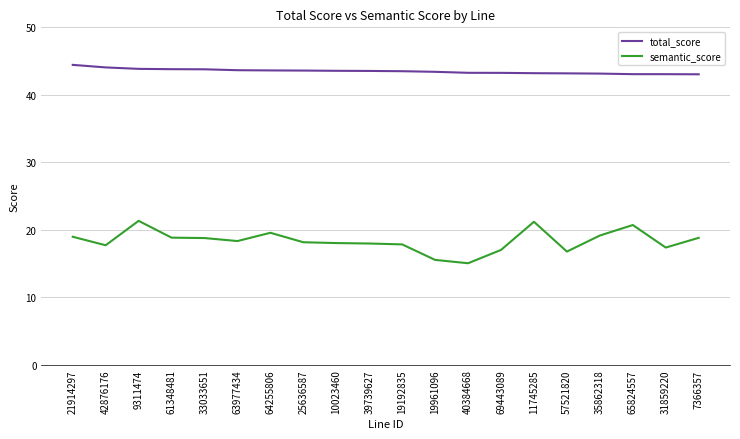

Rank the series by their maximum value, from highest to lowest.

total_score, semantic_score